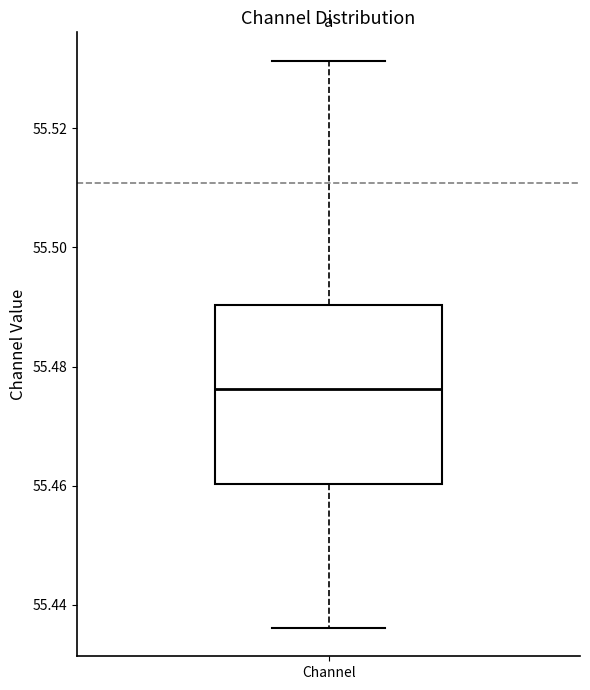

Read this box plot against the y-axis: the position of the median line, the range covered by the box, and the ends of both whiskers. The values are not printed on the chart, so give them approximately, as read against the axis.

median 55.476, box 55.460 to 55.490, whiskers 55.436 to 55.532